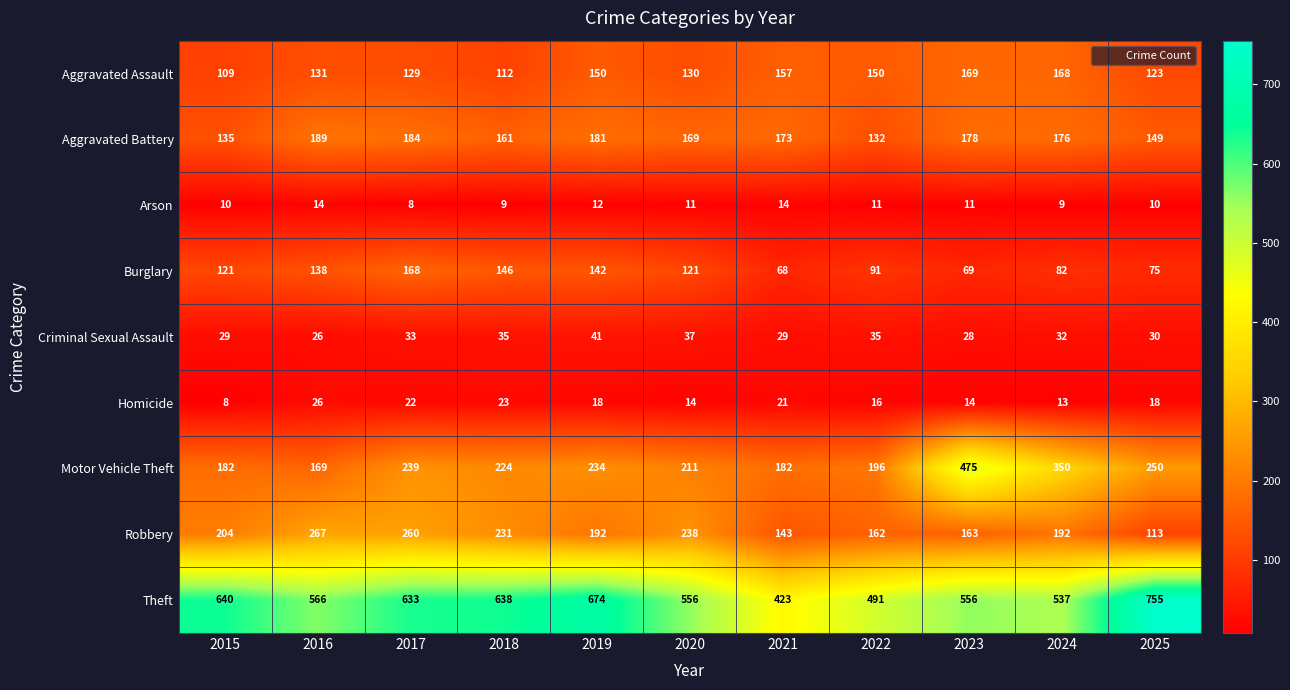

What is the sum of the Burglary values at 2015 and 2020?

242